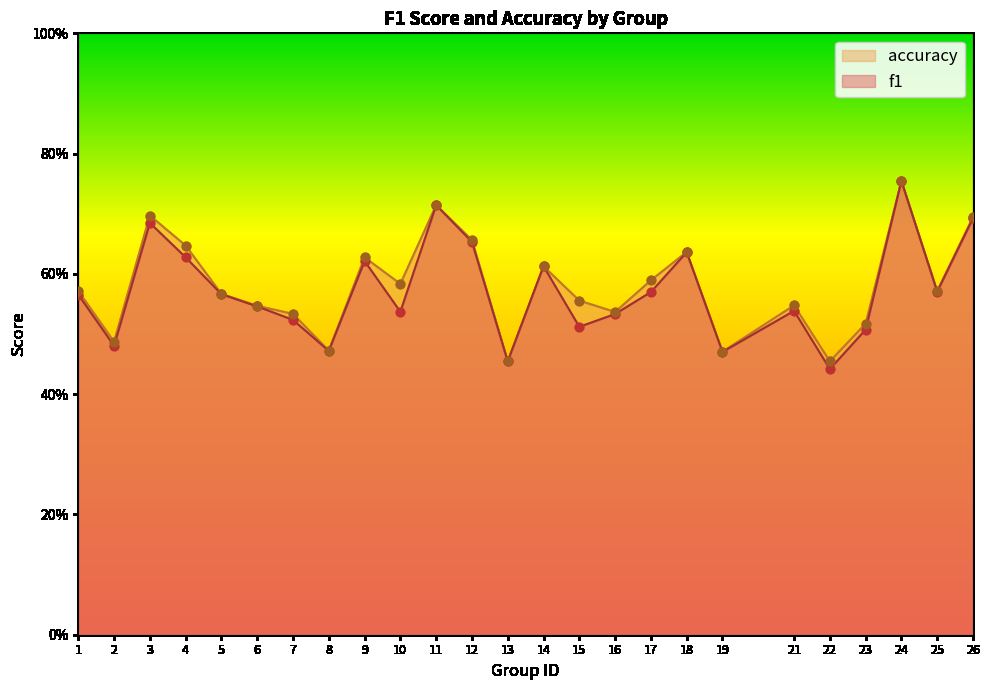

What is the total value across all series at 13?

0.9